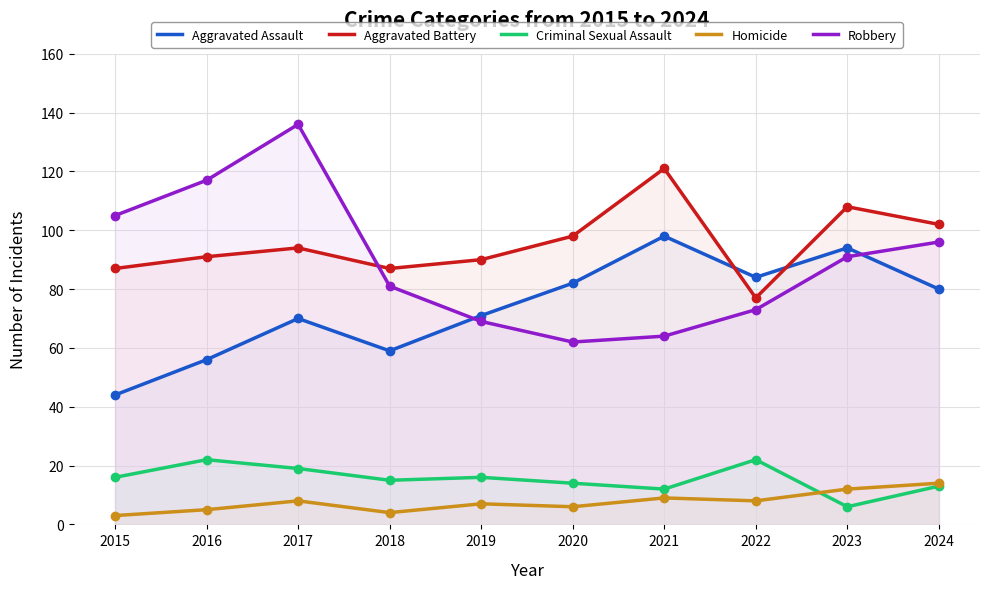

True or false: Robbery has more than 0 interior local peaks.

True